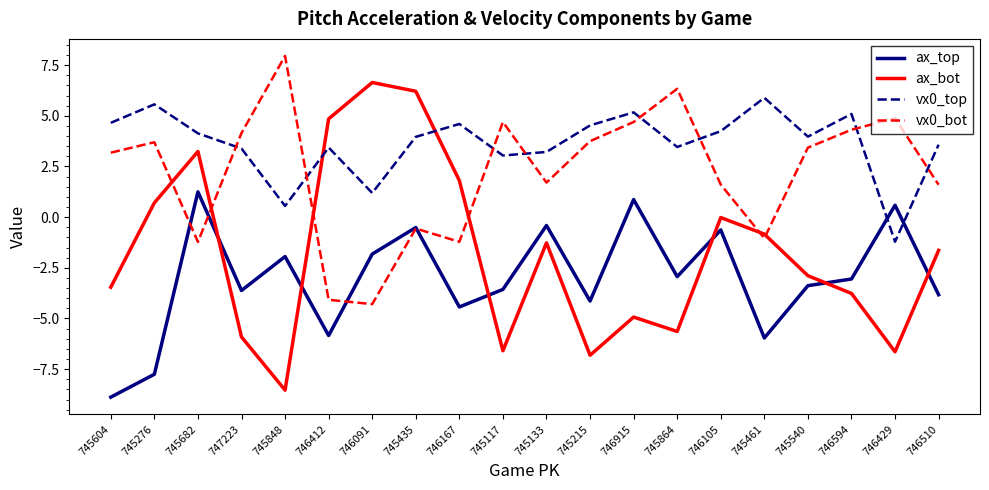

What is the highest value of the ax_top series?

1.2